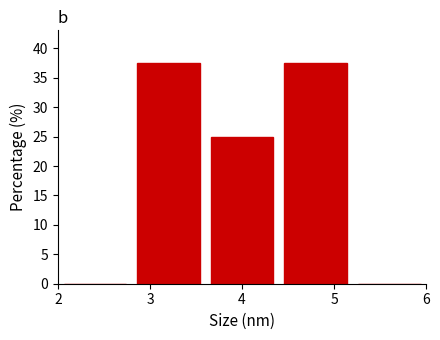

Reading left to right, list every bar in this chart as the range it spans on the x-axis followed by its height. The values are not printed on the chart, so give them approximately, as read against the axis.

2.0 to 2.8: 0
2.8 to 3.6: 37.5
3.6 to 4.4: 25.0
4.4 to 5.2: 37.5
5.2 to 6.0: 0